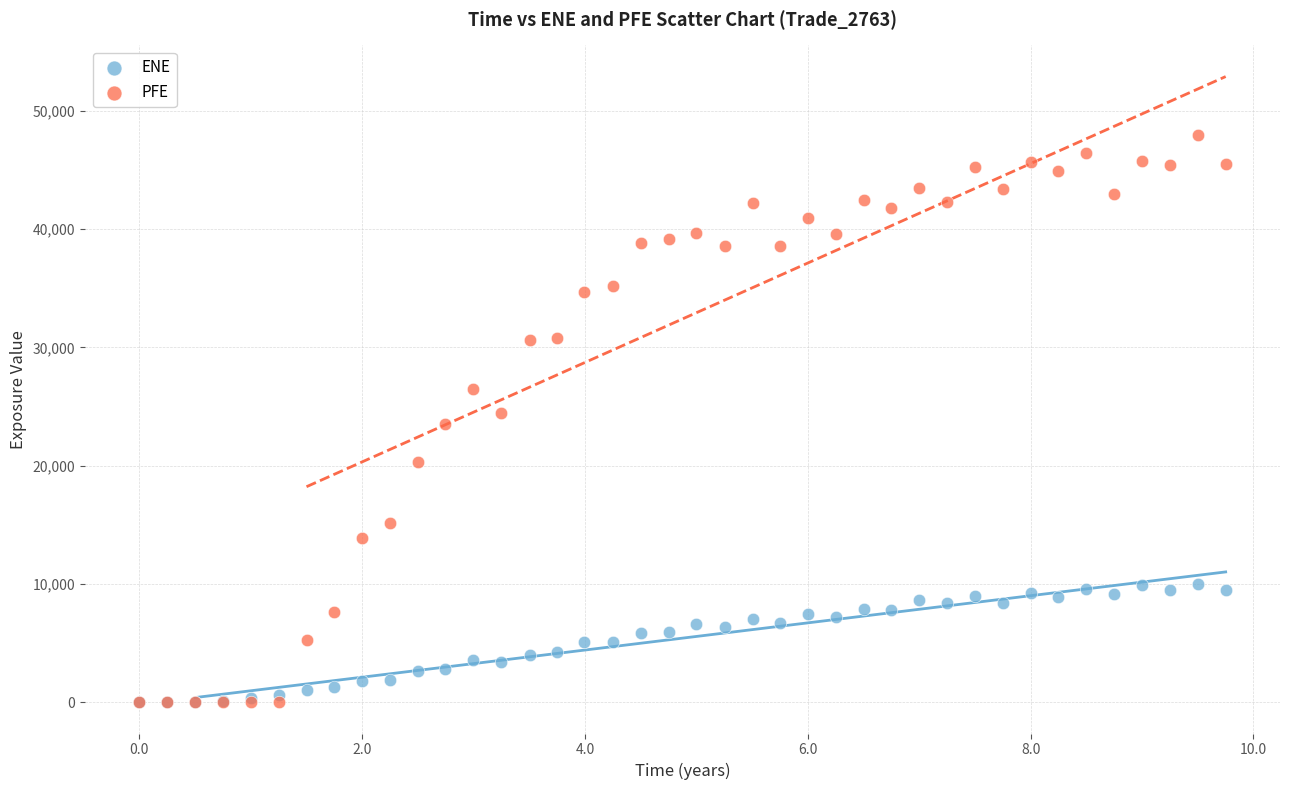

What are all the series names shown in the legend?

ENE, PFE